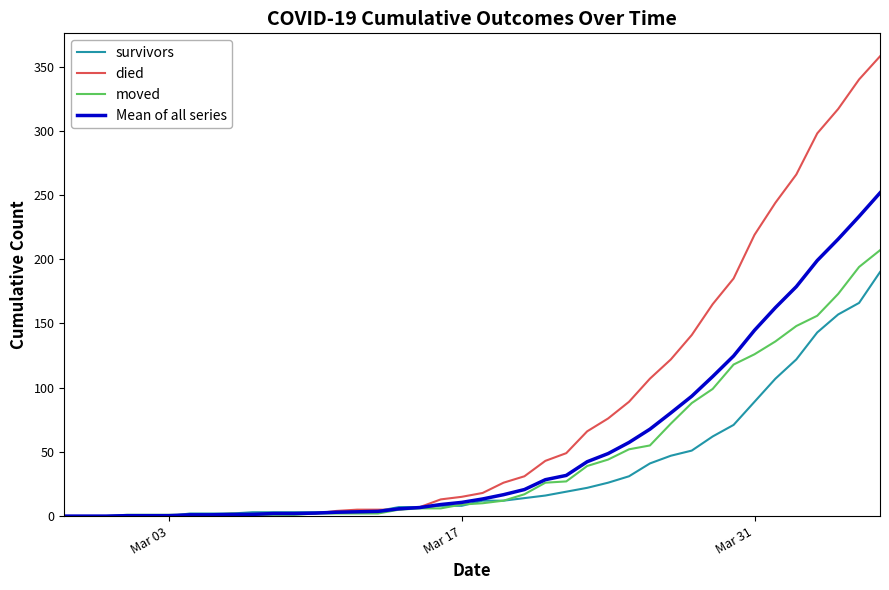

Which series has the largest total across all categories?

died